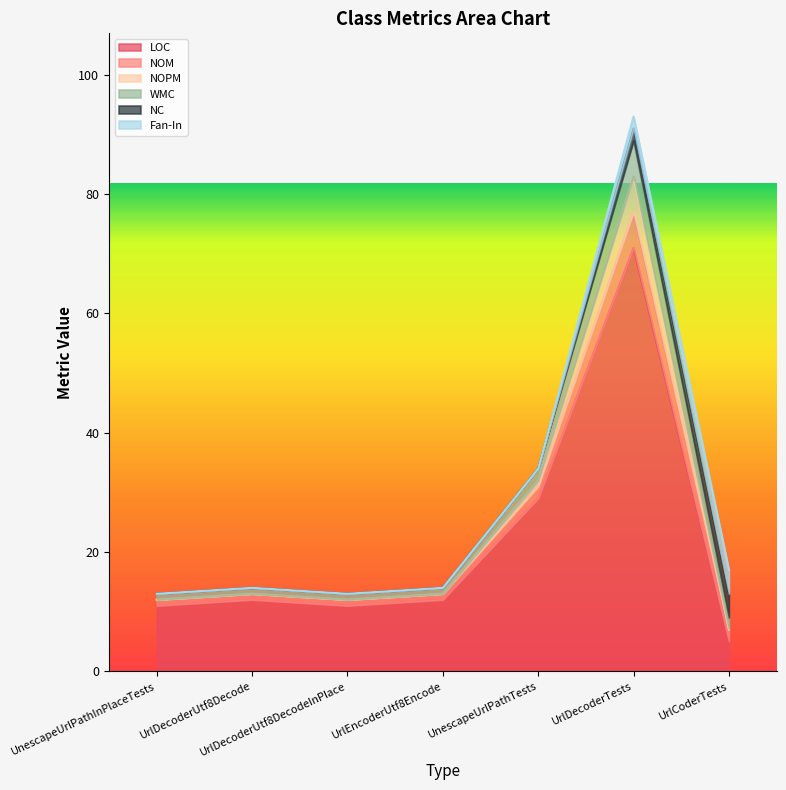

What is the label of the 6th point from the left?

UrlDecoderTests